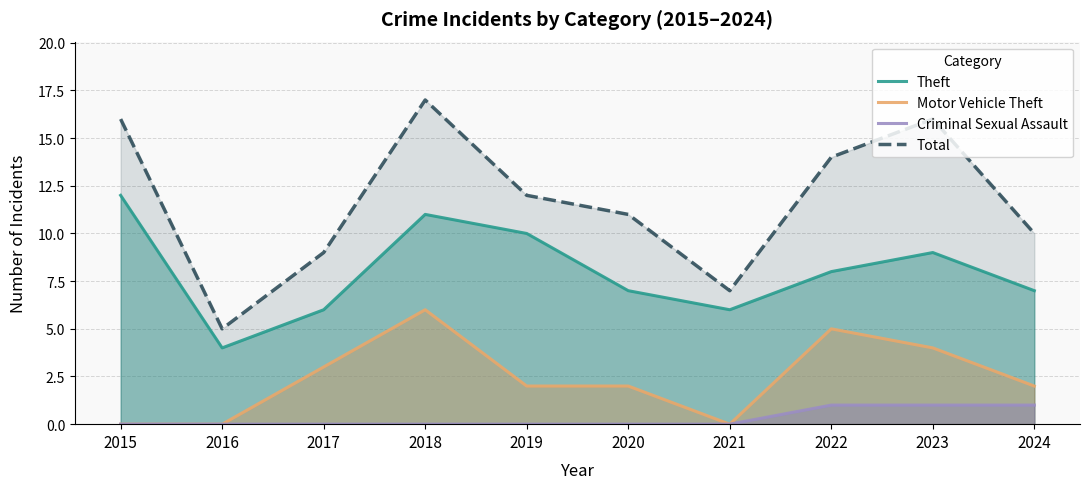

What is the minimum value for Total?

5